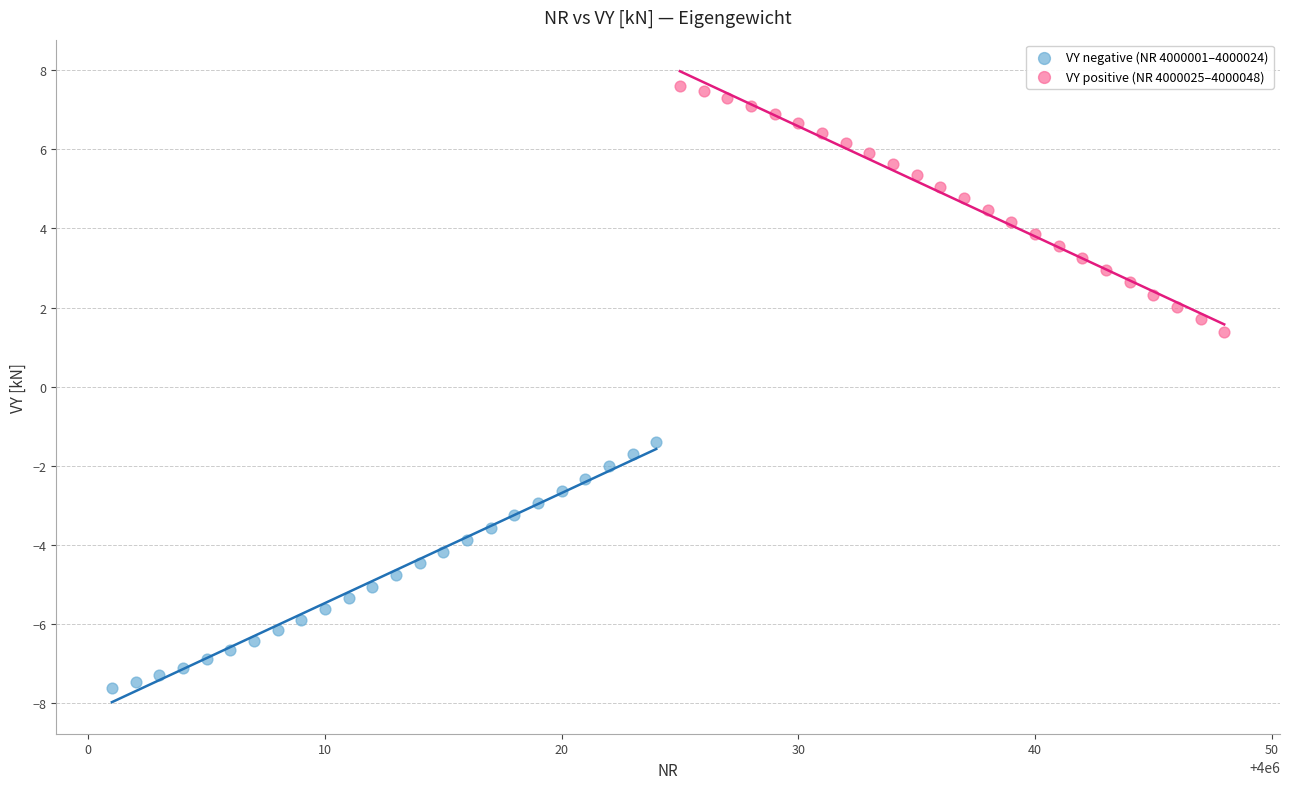

Which series contains the lowest Y value?

VY negative (NR 4000001–4000024)